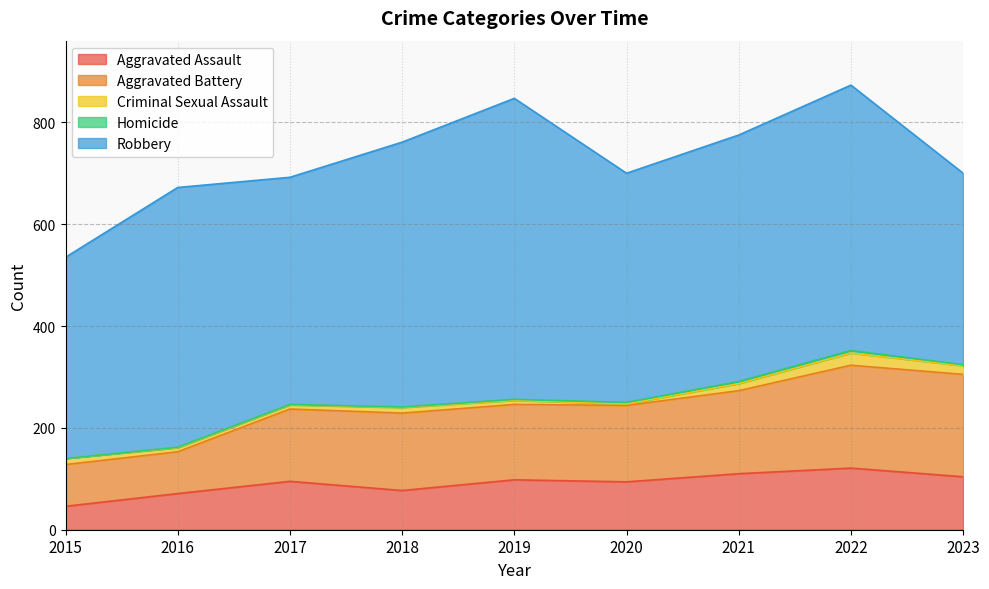

Does the chart have visible grid lines?

Yes